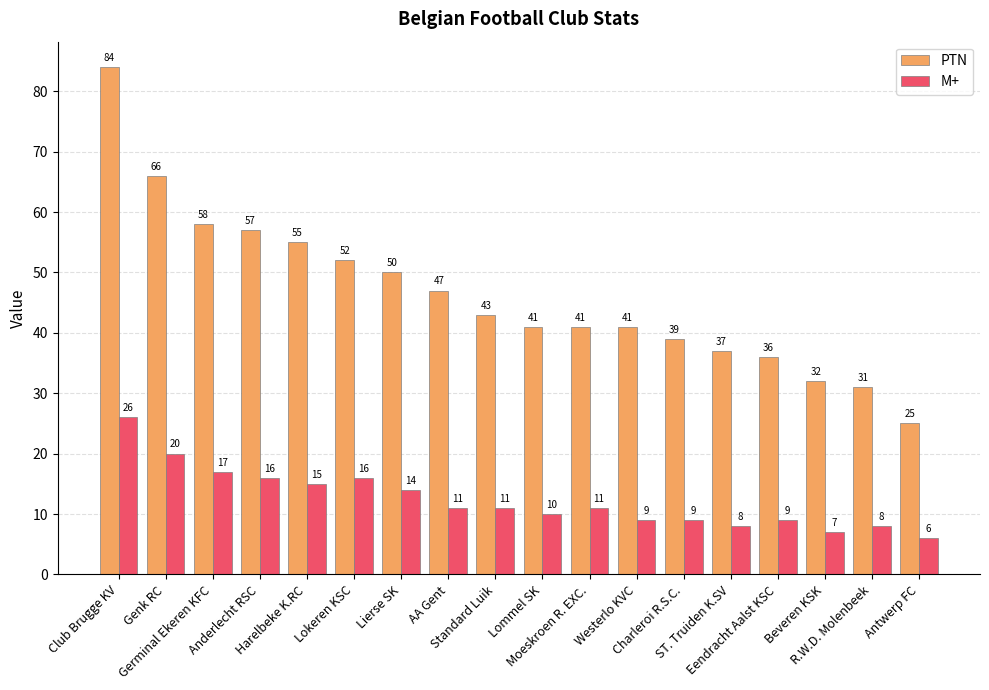

What is the difference between the second highest and minimum values in the M+ series?

14